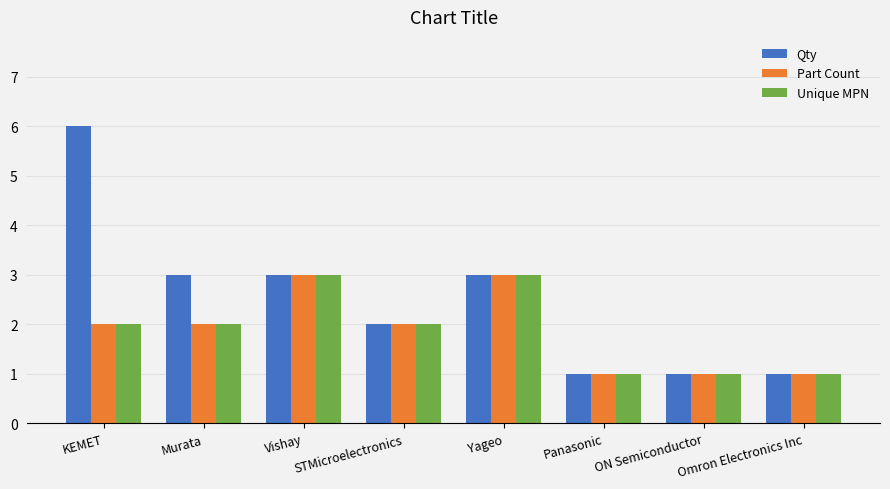

How many data points in Qty are less than 3?

4